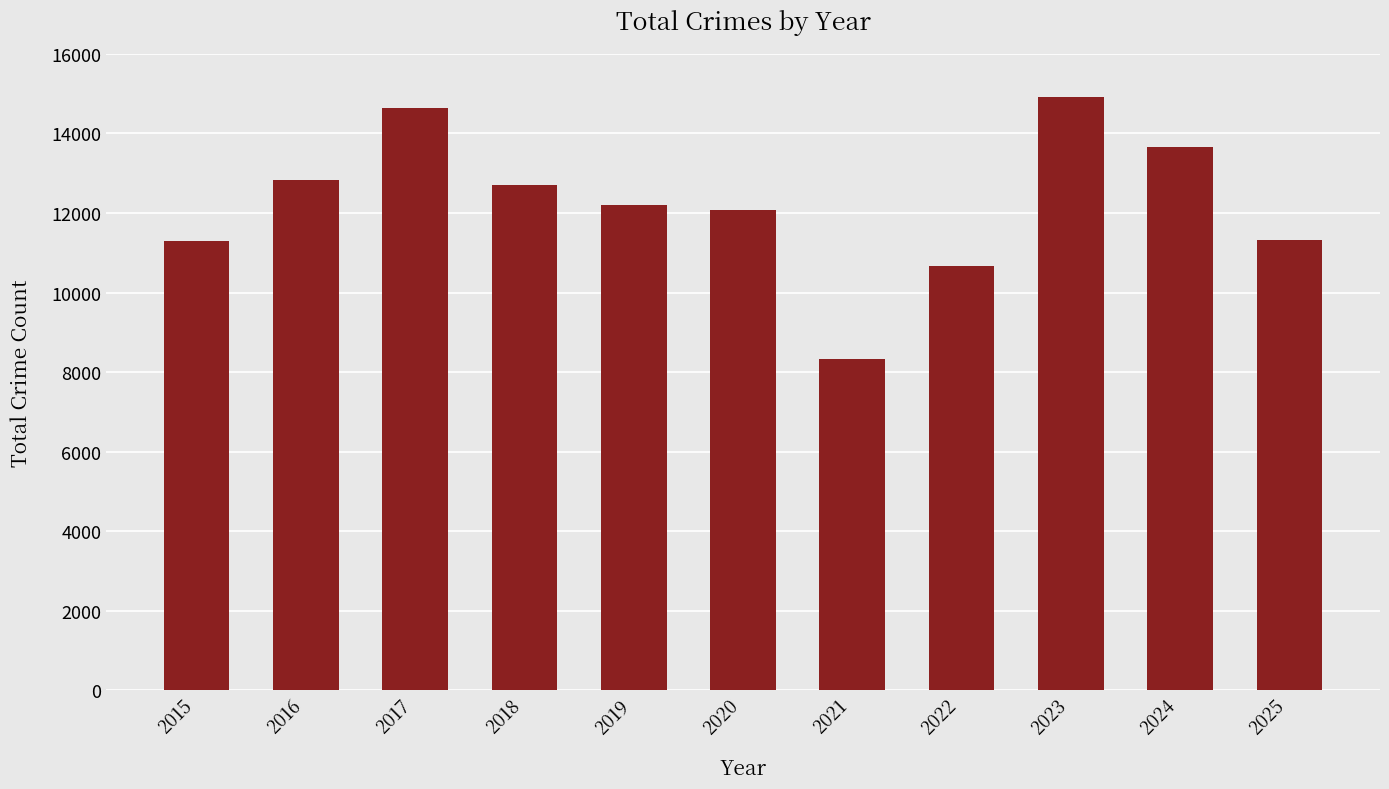

What is the difference between the maximum and minimum values?

6601